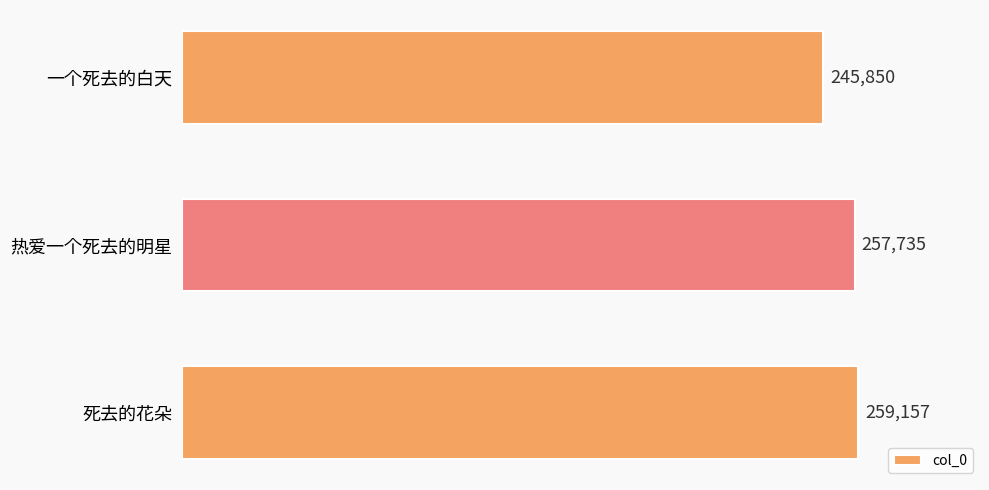

Approximately how many times larger is the value at 死去的花朵 compared to 热爱一个死去的明星?

1.0